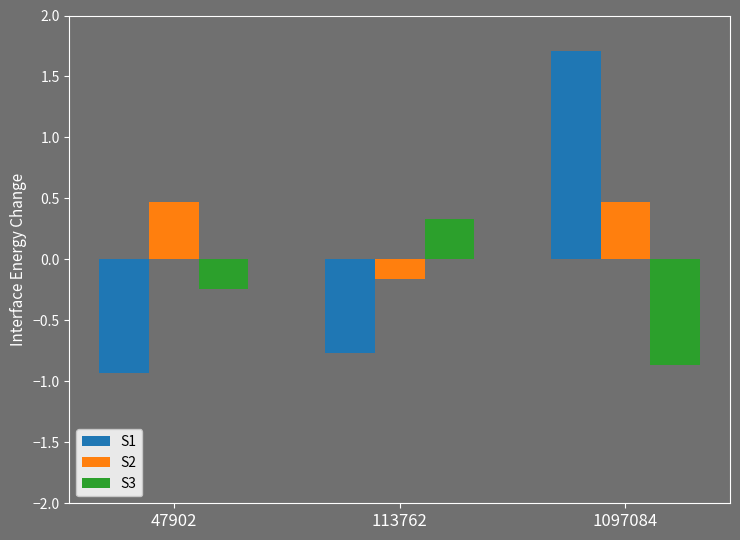

How many bars are there in each group?

3